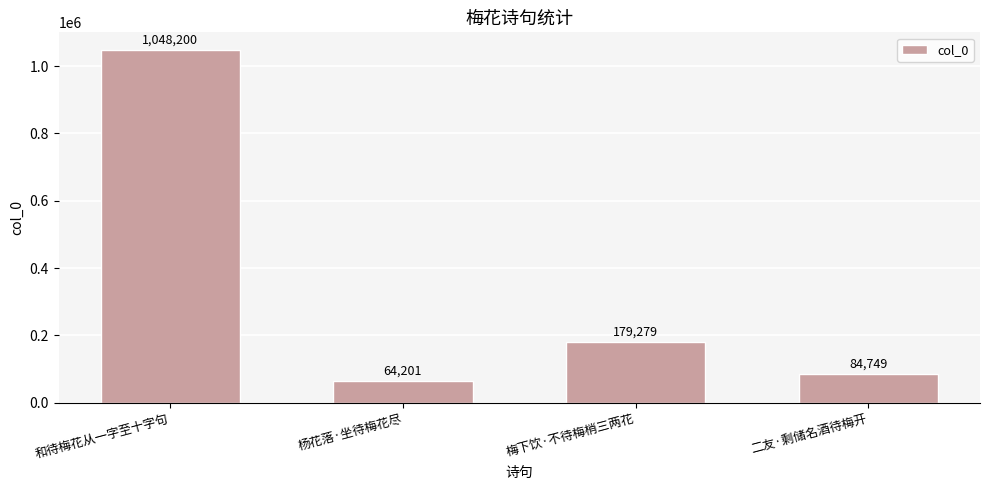

The chart shows a value of 534441 at 和待梅花从一字至十字句. True or false?

False